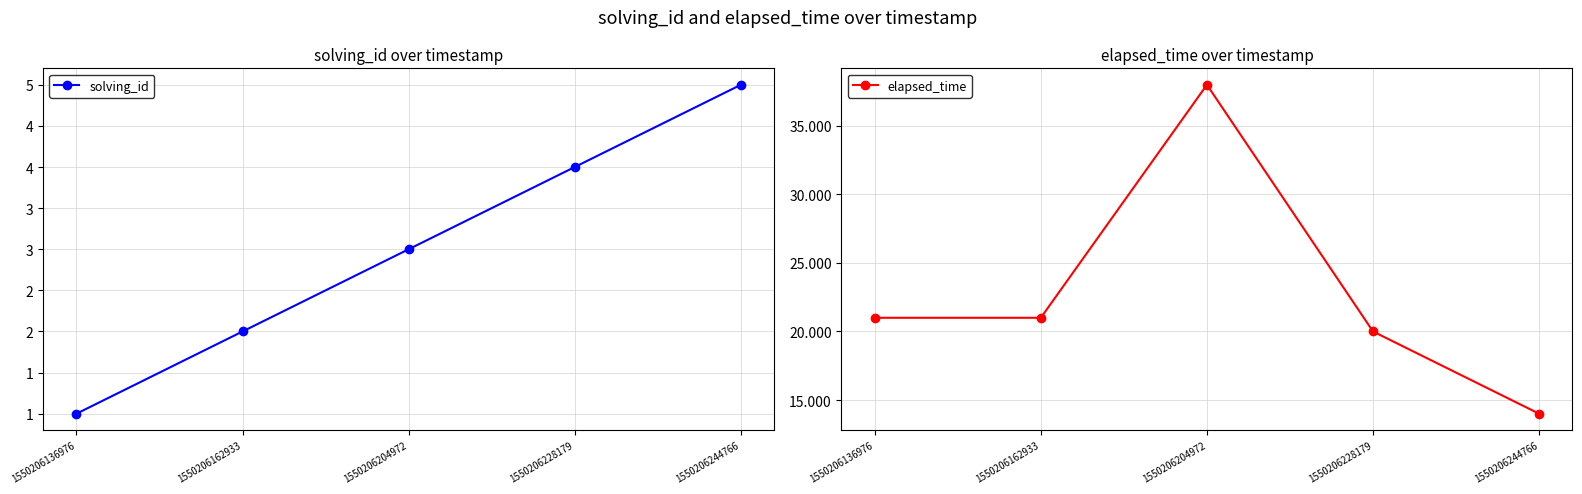

How many values in the solving_id series are below 3?

2